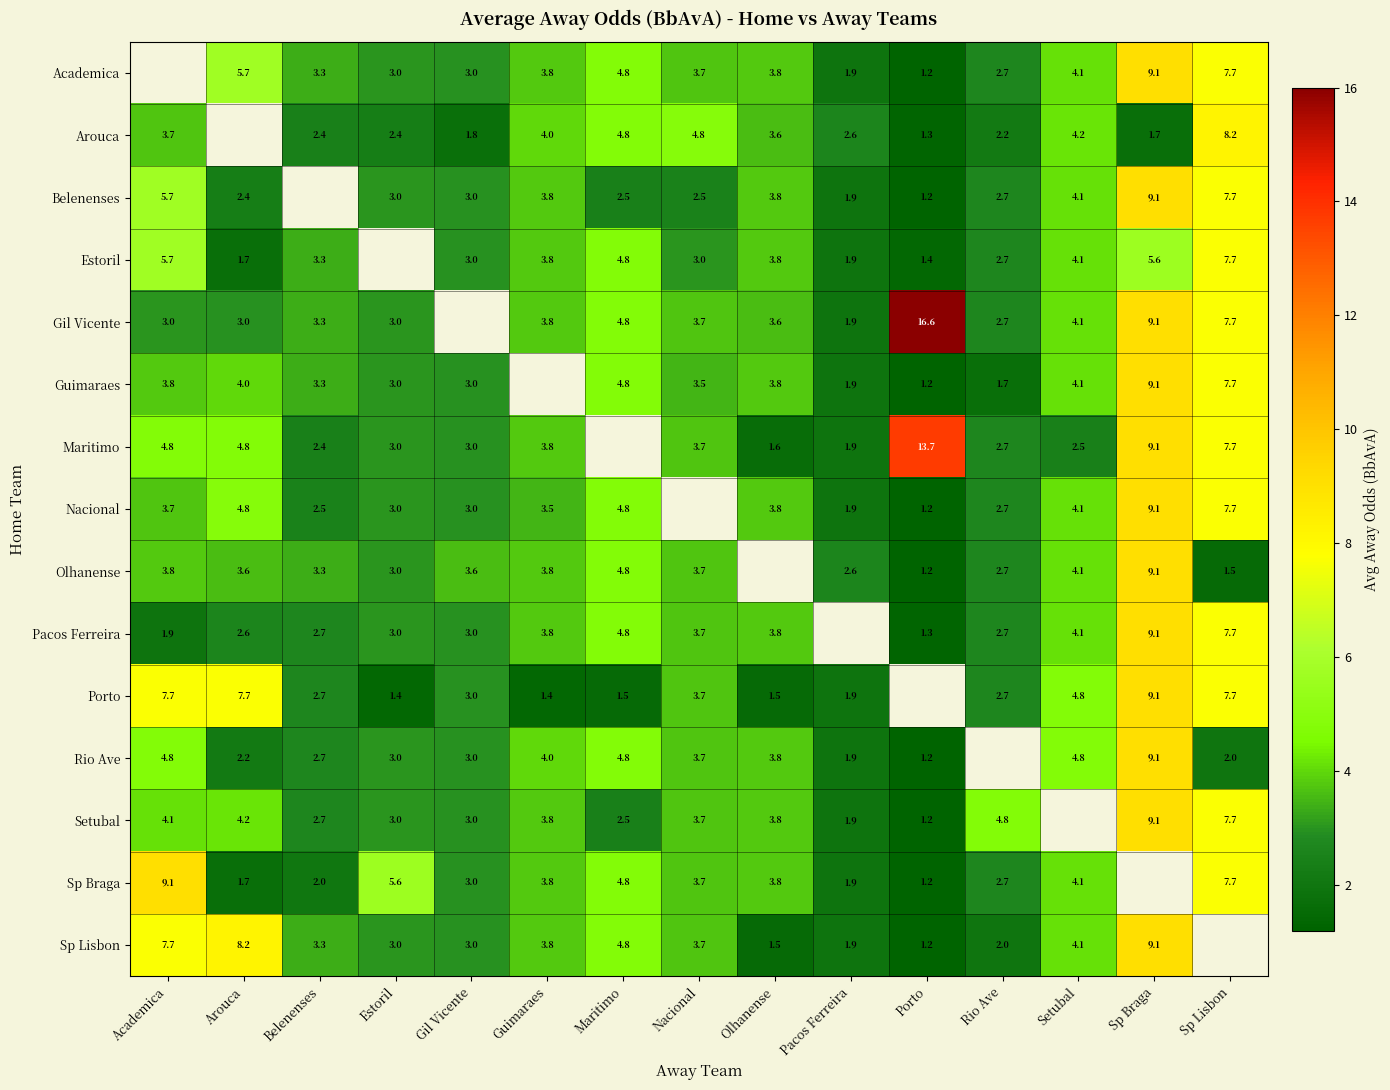

Is the value of Guimaraes at Pacos Ferreira greater than the value of Gil Vicente at Sp Braga?

No